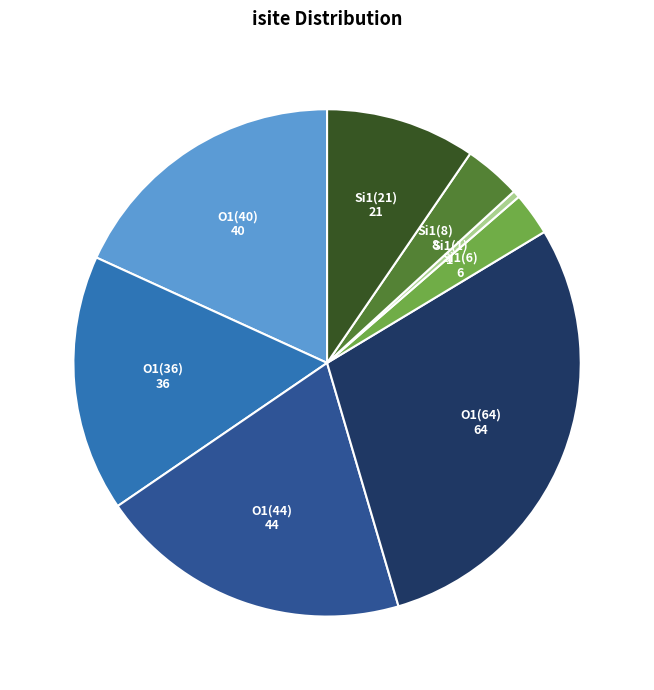

Is there any slice that represents more than half of the pie?

No